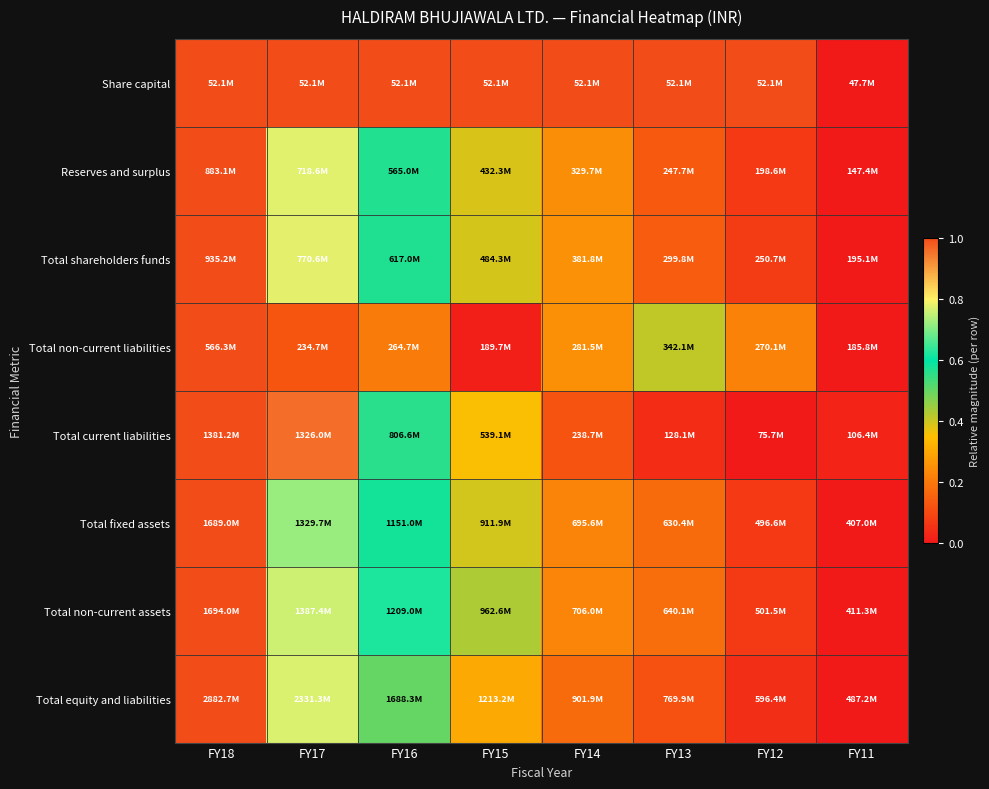

At how many categories does at least one series exceed 0?

8